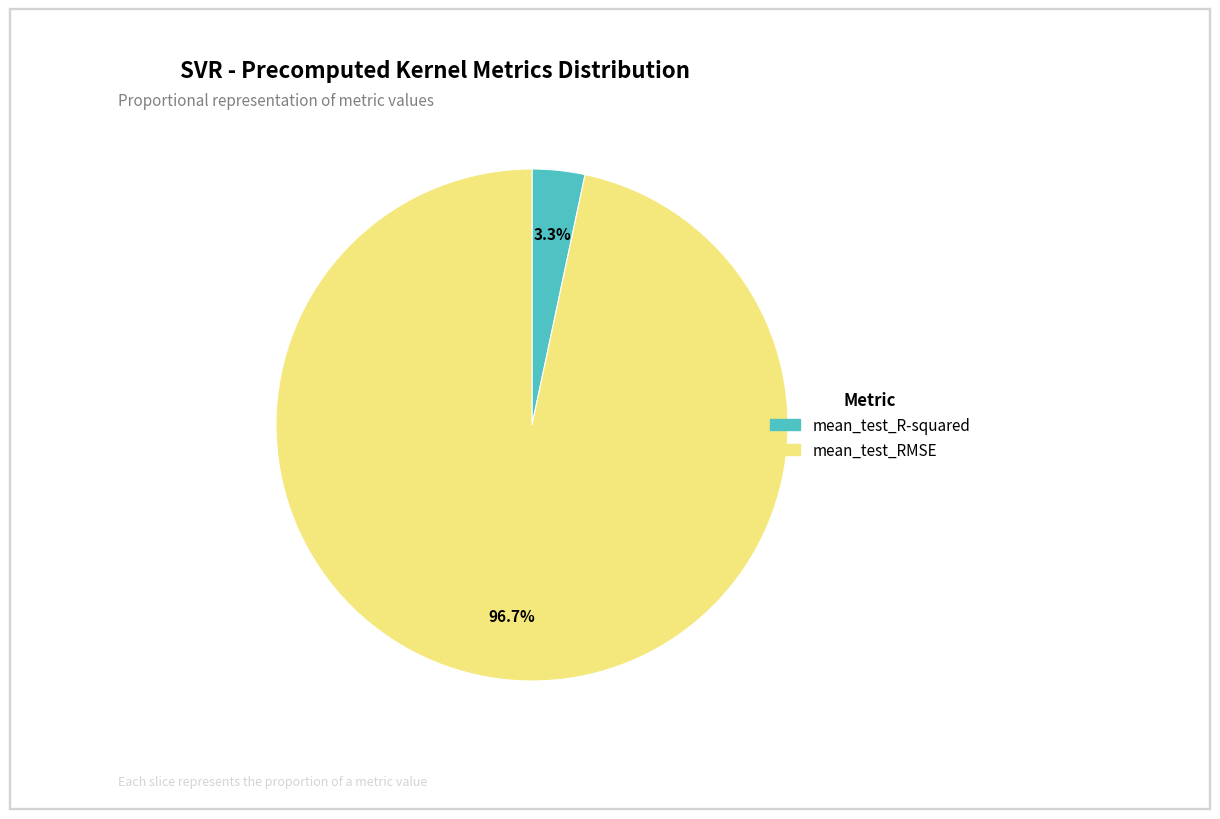

Does mean_test_R-squared represent more than half of the total?

No